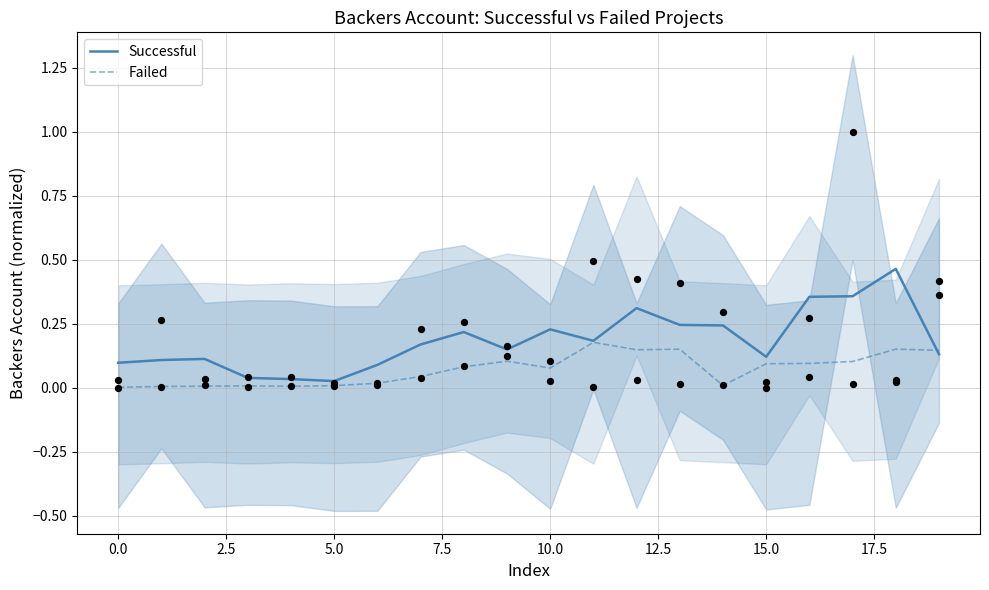

At which category is the sum across all series the highest?

18